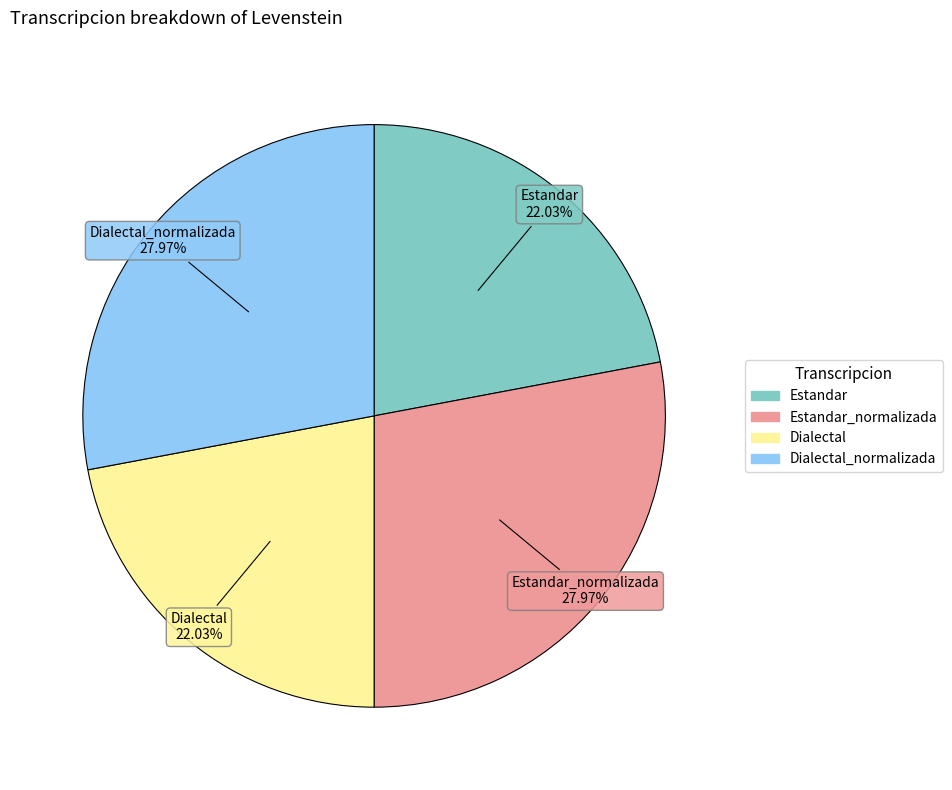

Is there a majority slice in this chart?

No